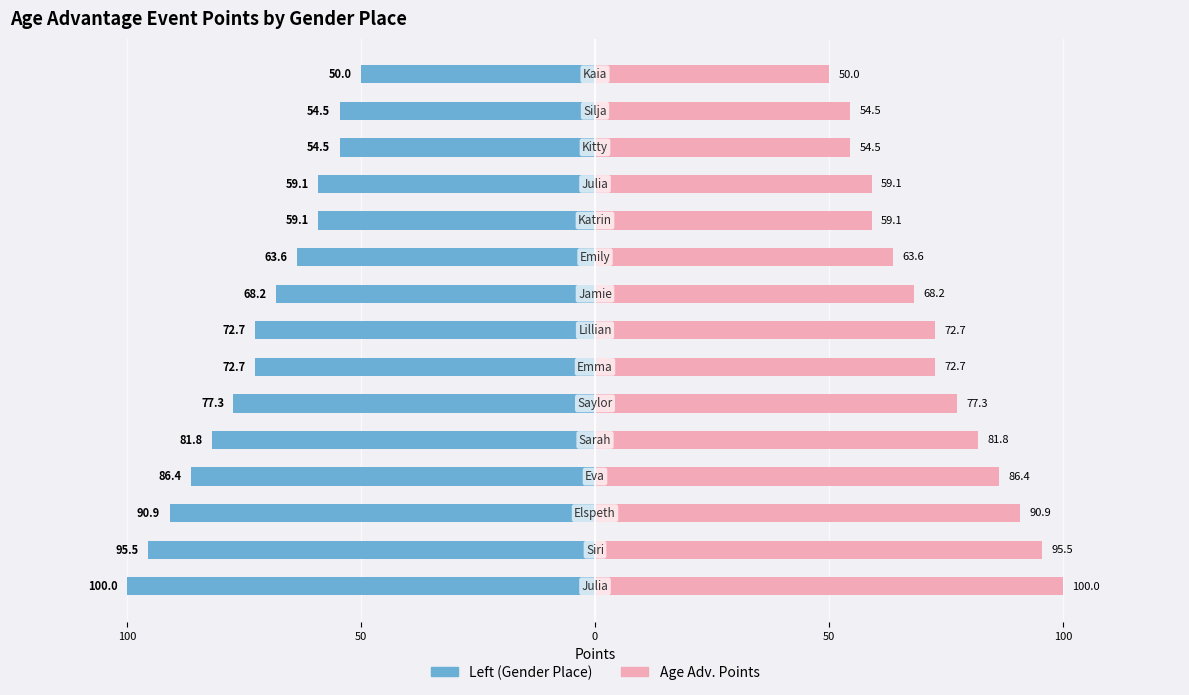

What is the minimum value for Age Adv. Points?

50.0